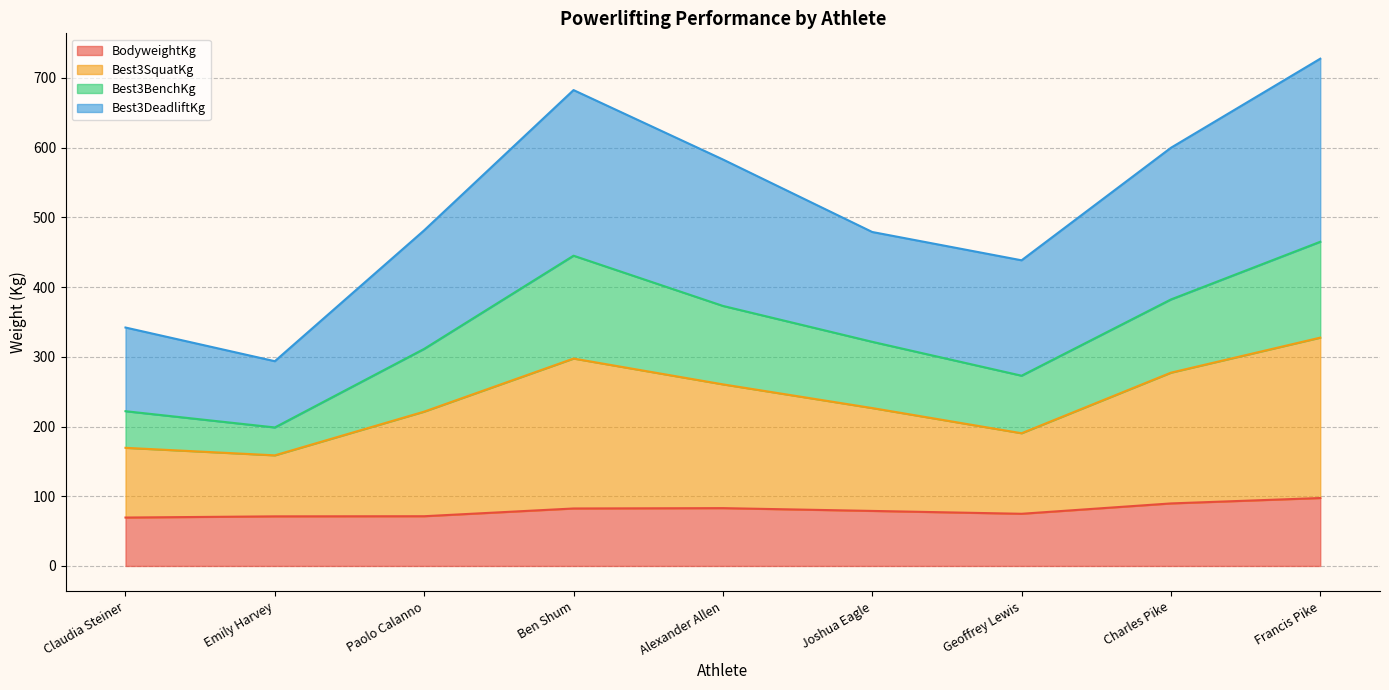

Which series has the largest total across all categories?

Best3DeadliftKg